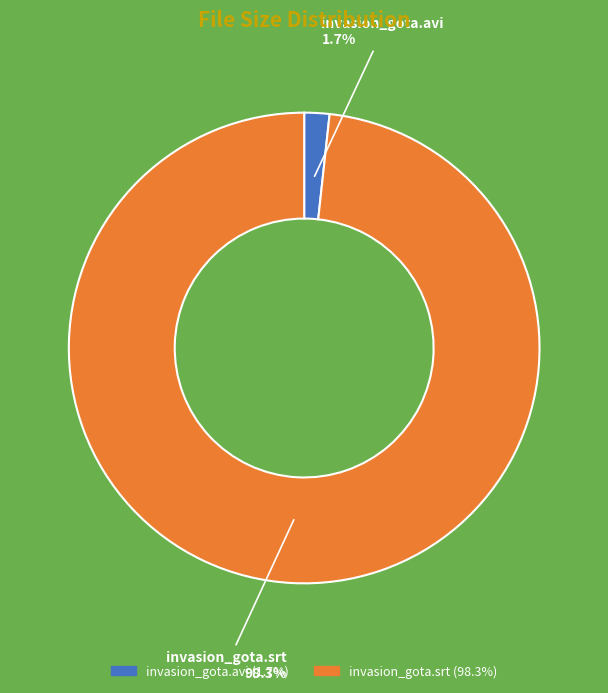

To the nearest percent, what is the difference between the largest and smallest slice percentages?

97%